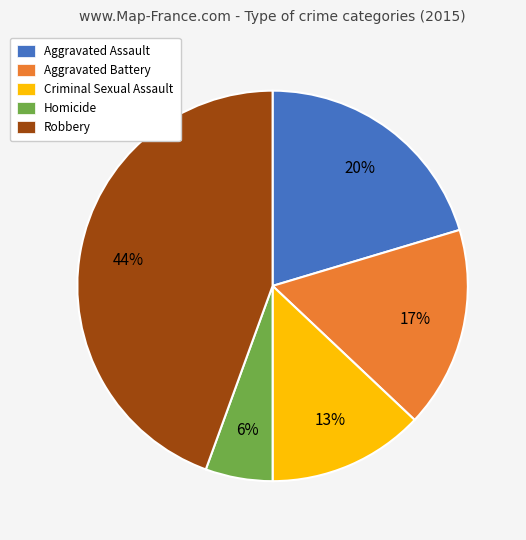

Is Aggravated Battery the majority of the pie?

No